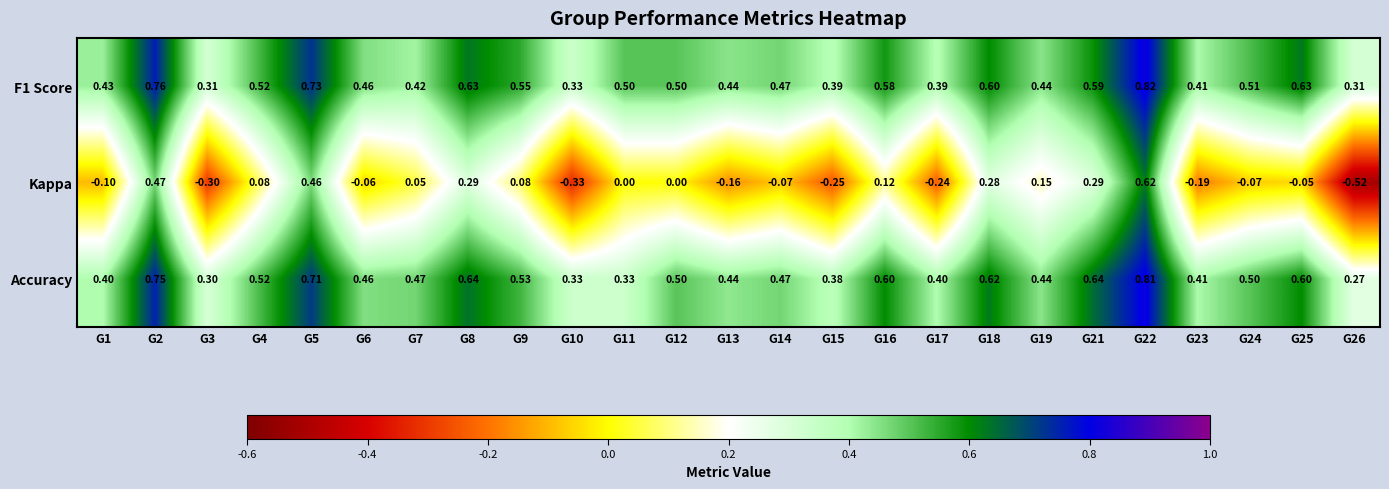

Which series changed the most between G6 and G13?

Kappa